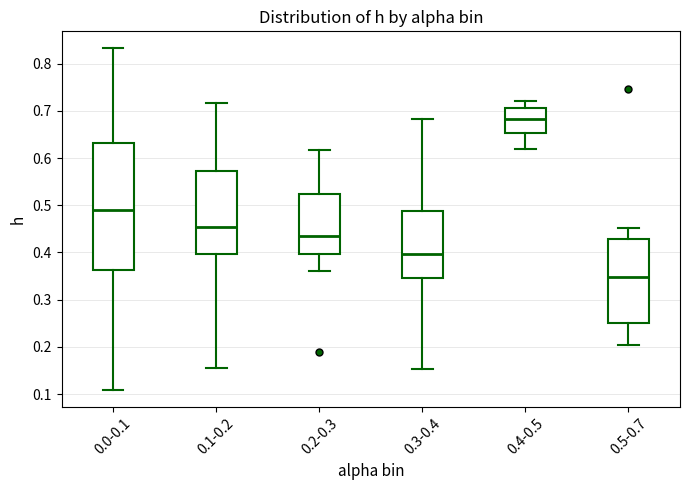

Reading left to right, read every box against the y-axis: the position of its median line, the range the box covers, and the ends of its whiskers. The values are not printed on the chart, so give them approximately, as read against the axis.

0.0-0.1: median 0.49, box 0.36 to 0.63, whiskers 0.11 to 0.83
0.1-0.2: median 0.45, box 0.40 to 0.57, whiskers 0.16 to 0.72
0.2-0.3: median 0.44, box 0.40 to 0.52, whiskers 0.36 to 0.62
0.3-0.4: median 0.40, box 0.35 to 0.49, whiskers 0.15 to 0.68
0.4-0.5: median 0.68, box 0.65 to 0.71, whiskers 0.62 to 0.72
0.5-0.7: median 0.35, box 0.25 to 0.43, whiskers 0.20 to 0.45